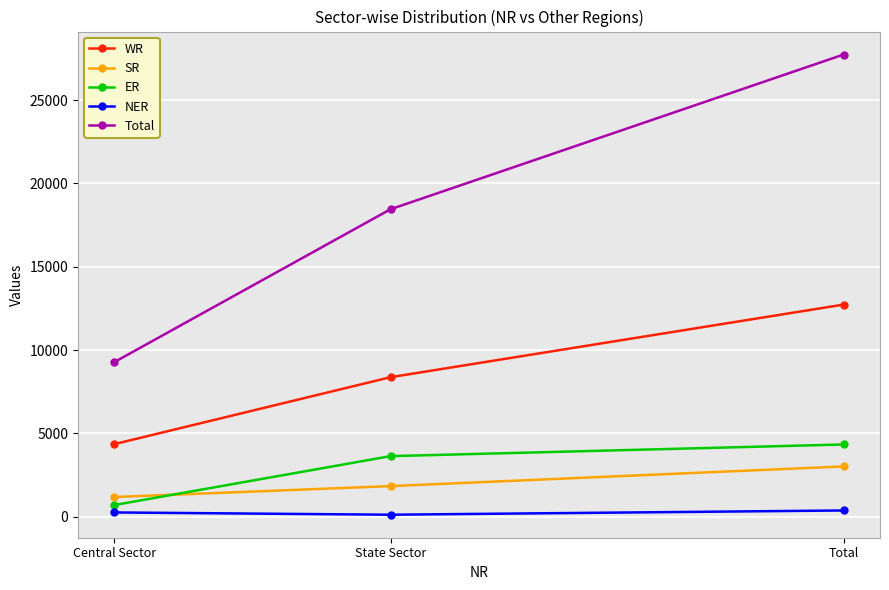

Which label corresponds to the largest value in the chart?

Total